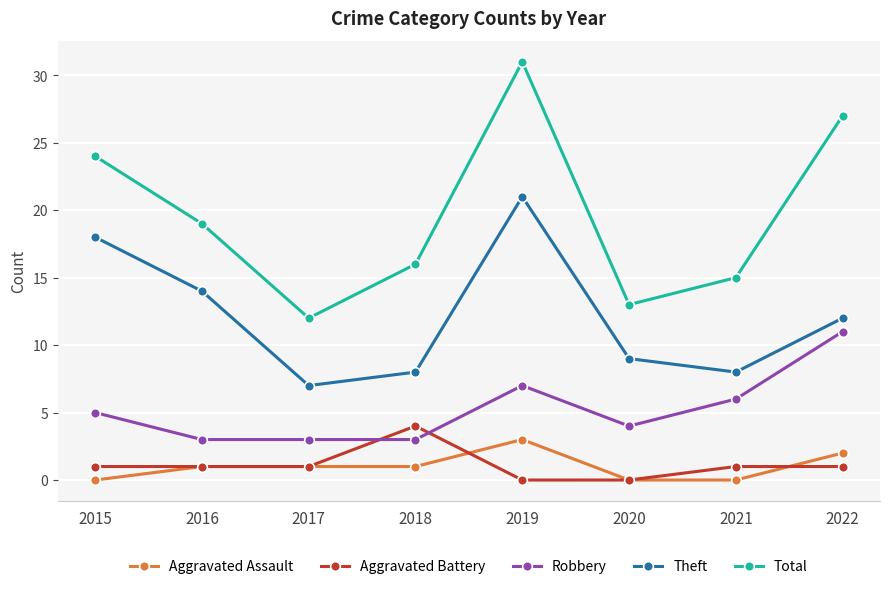

Which series has the largest total across all categories?

Total